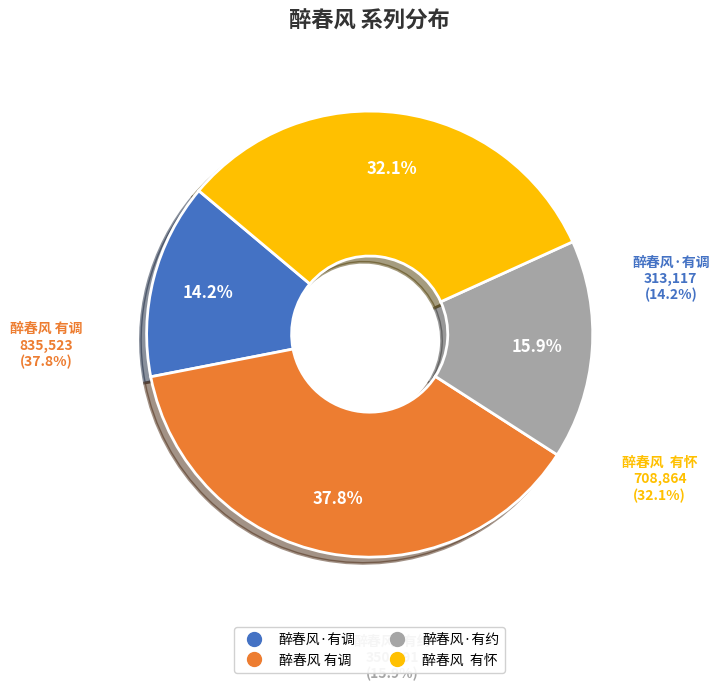

Does 醉春风  有怀 account for over 50% of the chart?

No